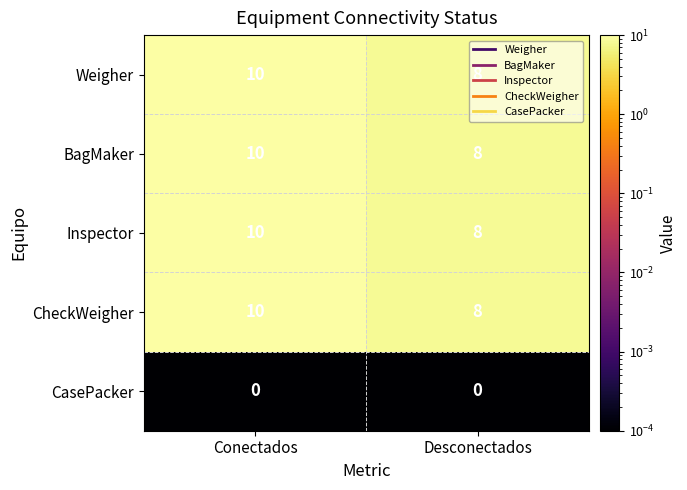

What is the average value of the BagMaker series?

9